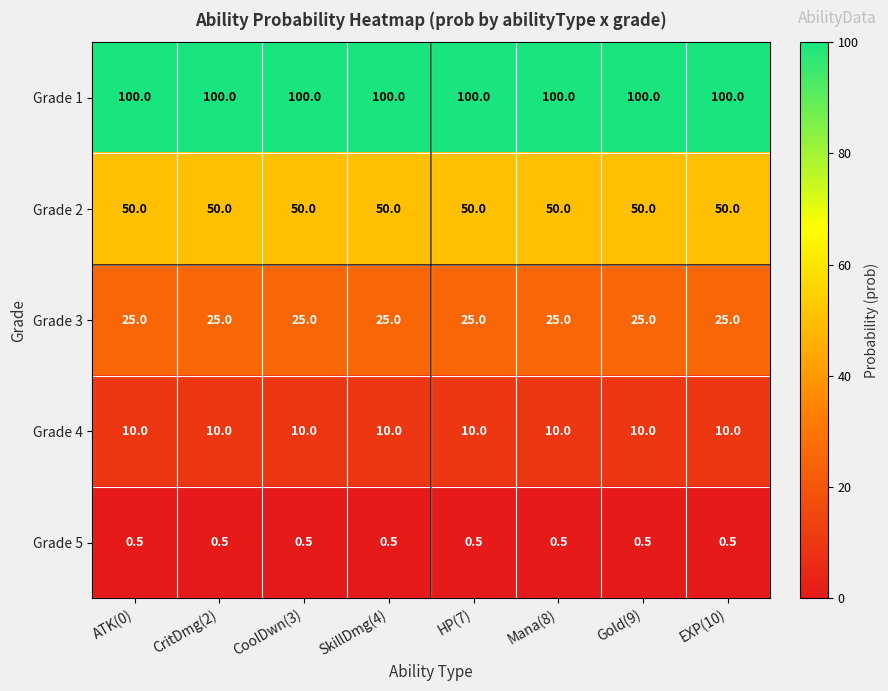

Is the value of Grade 1 at Mana(8) greater than the value of Grade 5 at SkillDmg(4)?

Yes